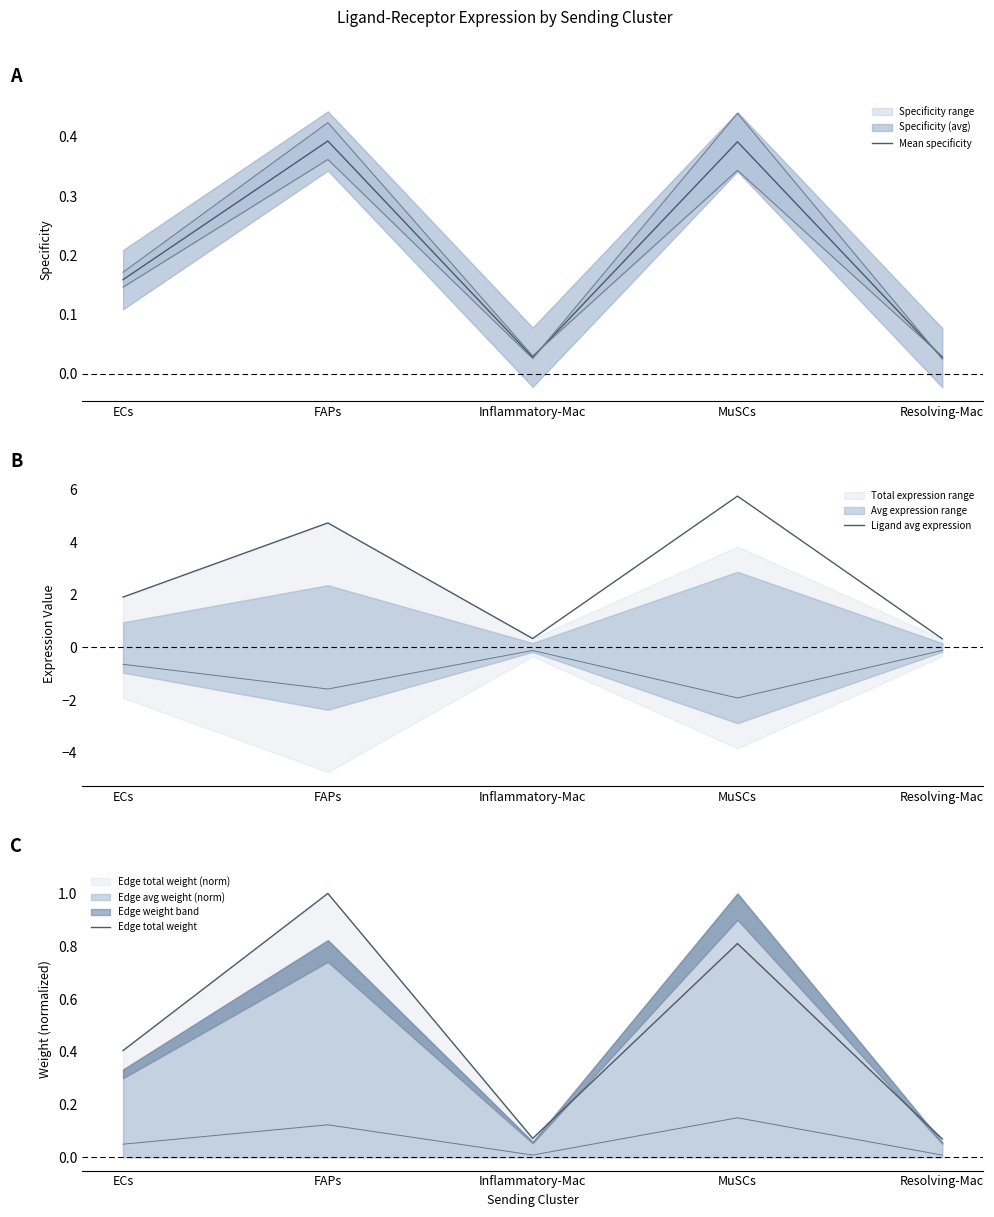

The Ligand avg expression series shows 0.2 at Resolving-Mac. True or false?

False